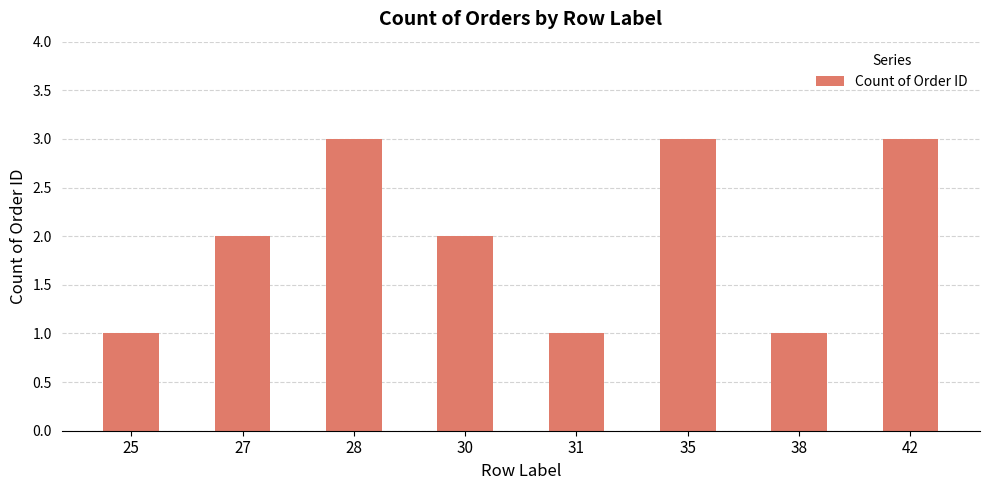

What is the minimum value shown in the chart?

1